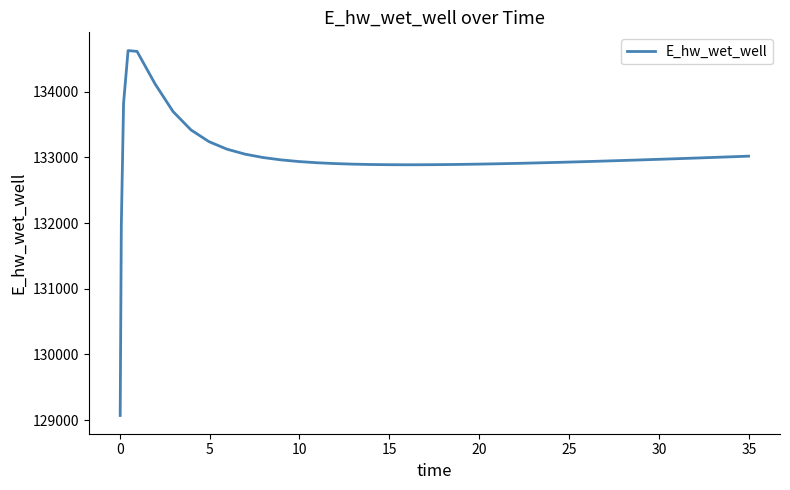

What is the difference between the maximum and minimum values?

5558.0